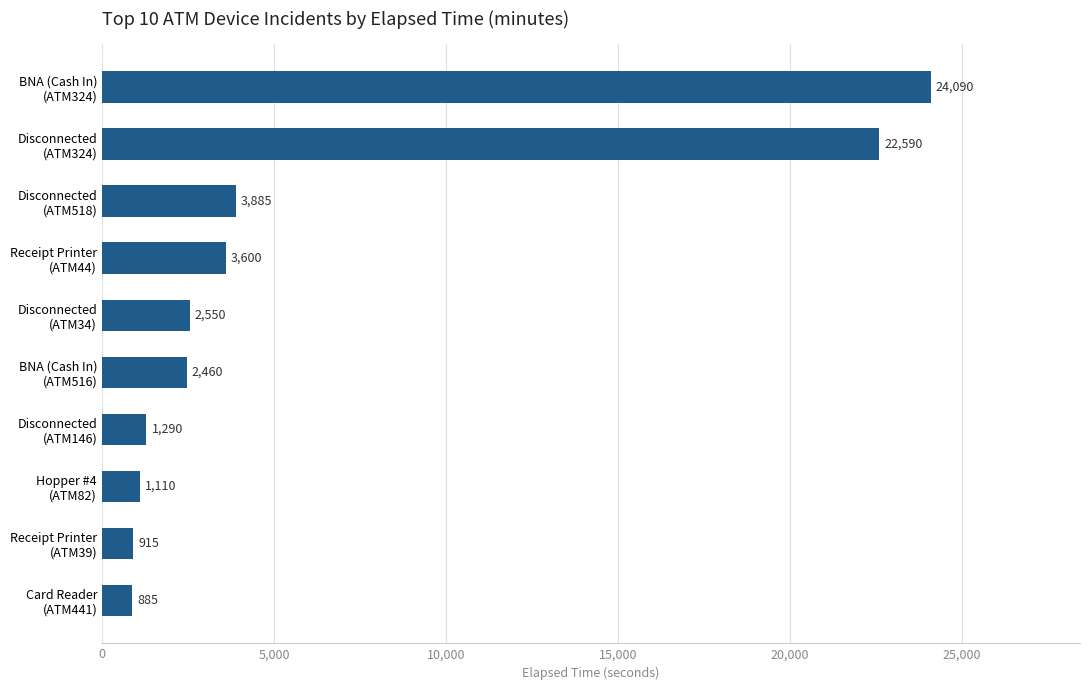

Reading bottom to top, list all the values displayed in this chart.

885	915	1110	1290	2460	2550	3600	3885	22590	24090